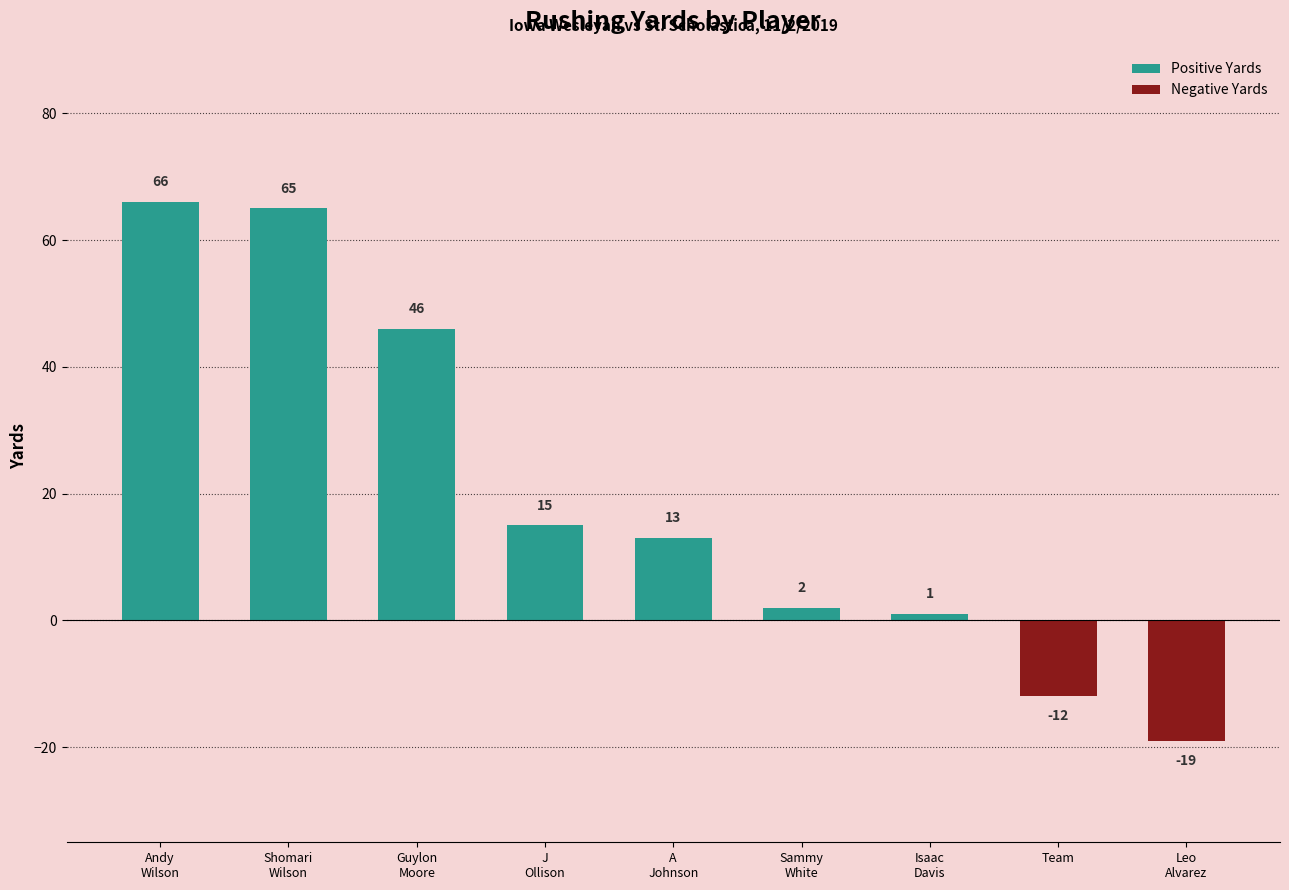

What is the sum of the values at A
Johnson and Guylon
Moore?

59